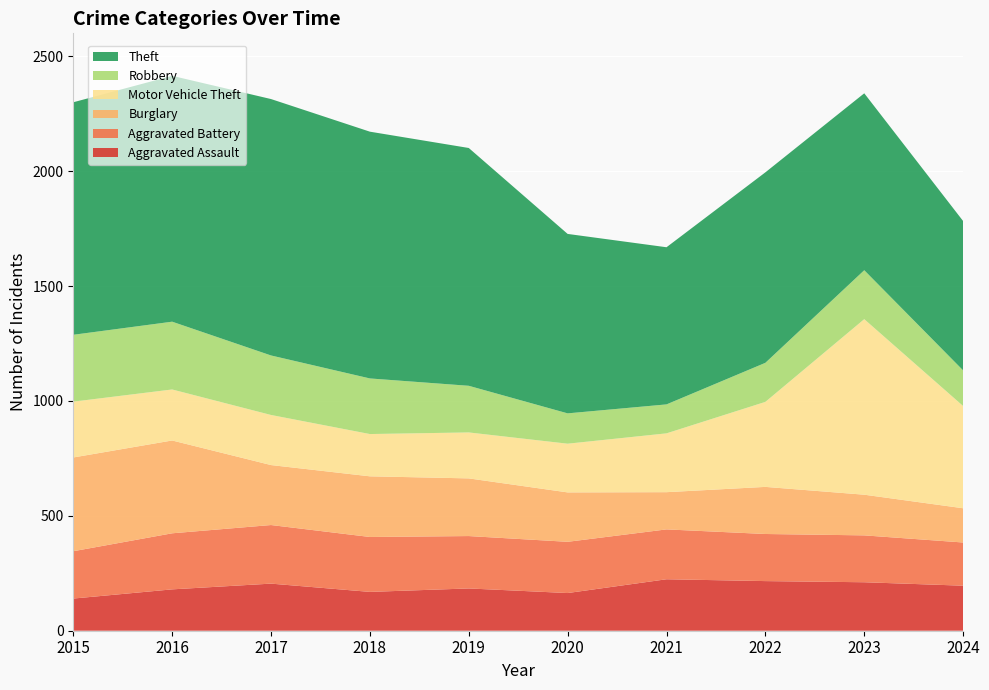

Reading right to left, extract all data points from this chart.

Aggravated Assault: 2024=196	2023=211	2022=216	2021=224	2020=164	2019=184	2018=169	2017=205	2016=180	2015=140
Aggravated Battery: 2024=188	2023=204	2022=205	2021=217	2020=223	2019=228	2018=239	2017=255	2016=244	2015=206
Burglary: 2024=149	2023=177	2022=205	2021=162	2020=215	2019=251	2018=264	2017=261	2016=404	2015=408
Motor Vehicle Theft: 2024=445	2023=764	2022=370	2021=256	2020=212	2019=200	2018=184	2017=218	2016=222	2015=243
Robbery: 2024=155	2023=213	2022=170	2021=126	2020=132	2019=203	2018=242	2017=259	2016=295	2015=291
Theft: 2024=650	2023=770	2022=829	2021=684	2020=781	2019=1035	2018=1074	2017=1116	2016=1070	2015=1012